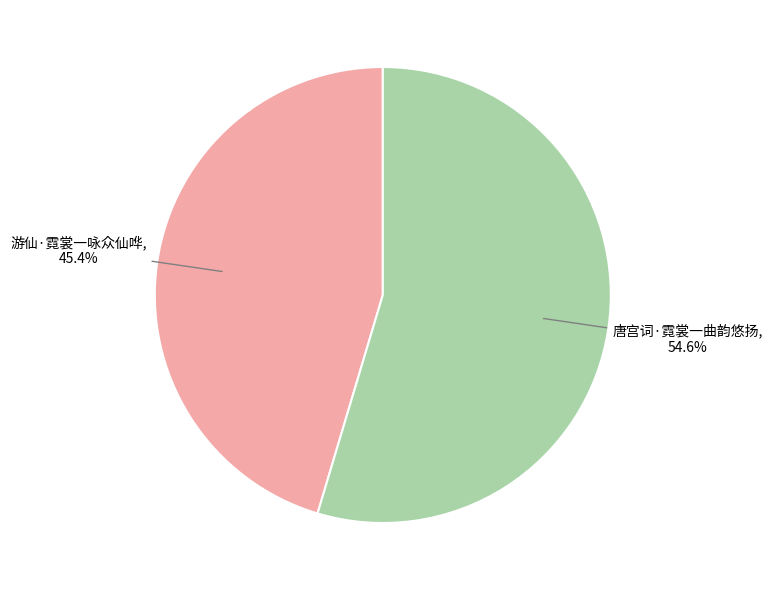

Count the number of slices in the pie.

2